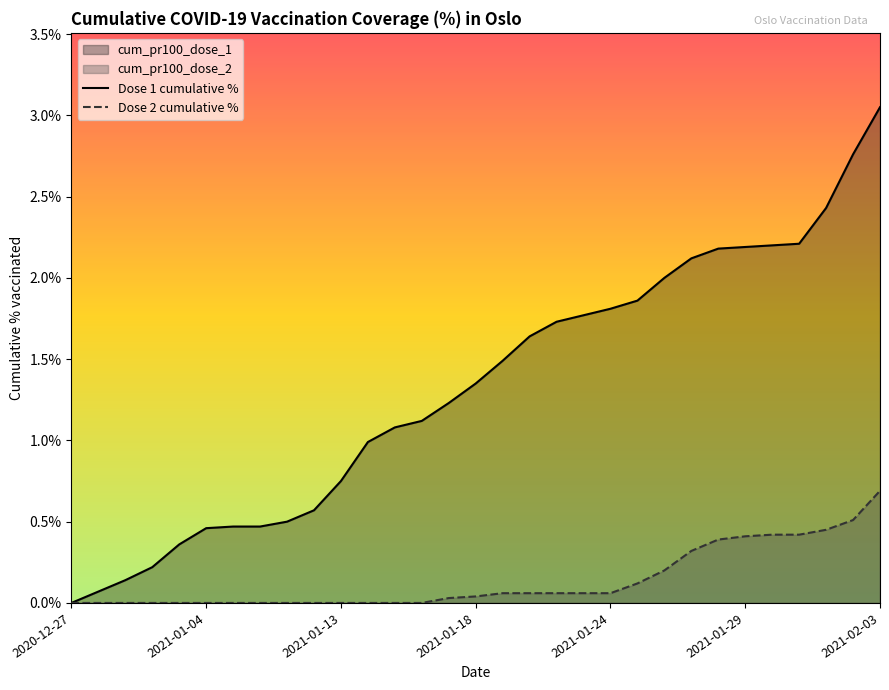

What are all the series names shown in the legend?

Dose 1 cumulative %, Dose 2 cumulative %